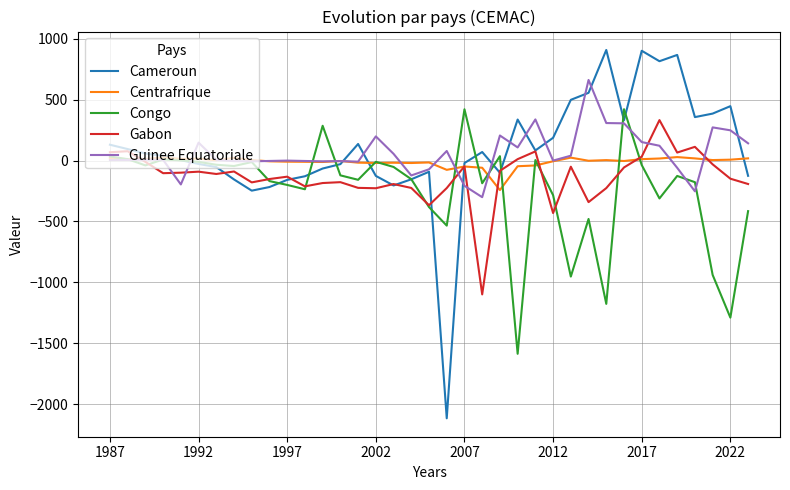

What is the highest value of the Cameroun series?

906.9